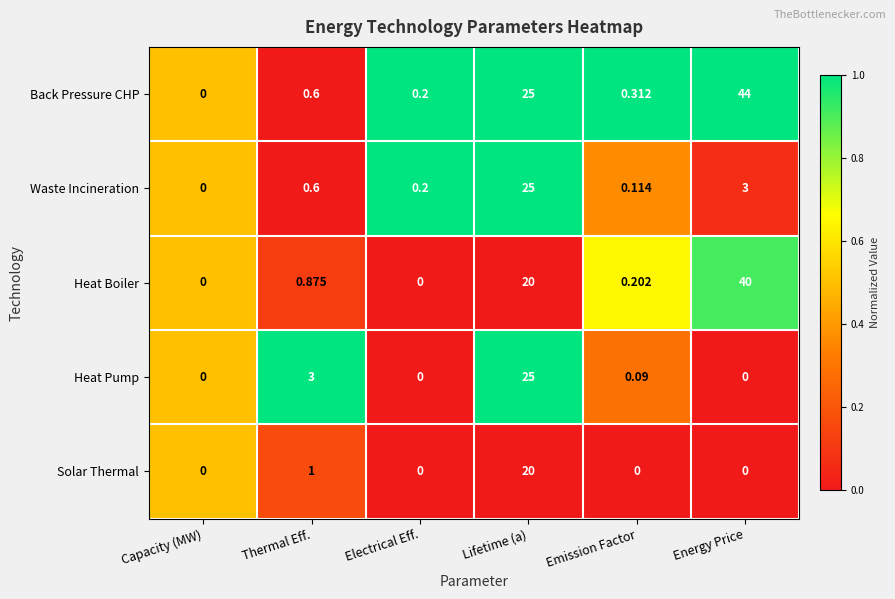

Rank the categories by Waste Incineration value from highest to lowest.

Lifetime (a), Energy Price, Thermal Eff., Electrical Eff., Emission Factor, Capacity (MW)